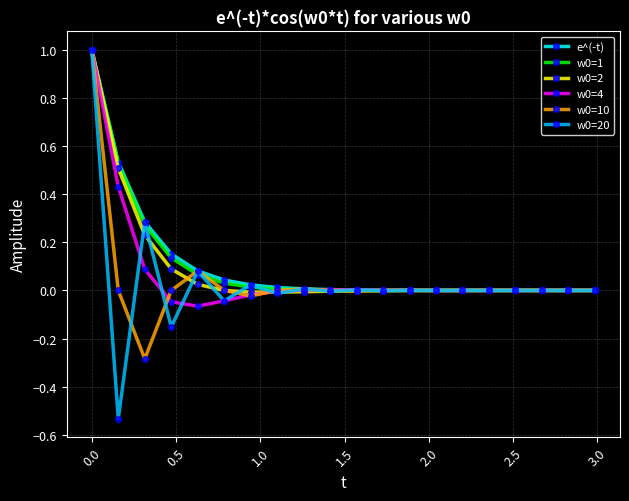

What is the maximum value shown in the chart?

1.0